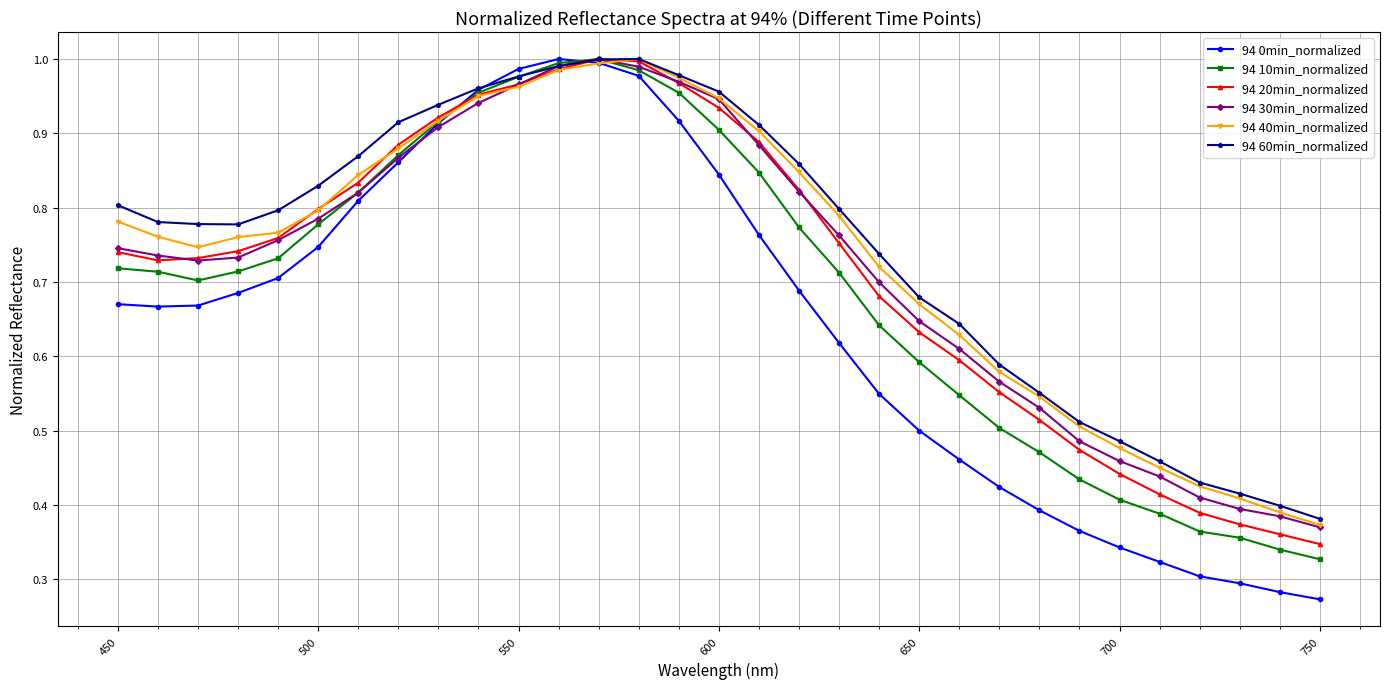

Which series has the widest spread of values?

94 0min_normalized